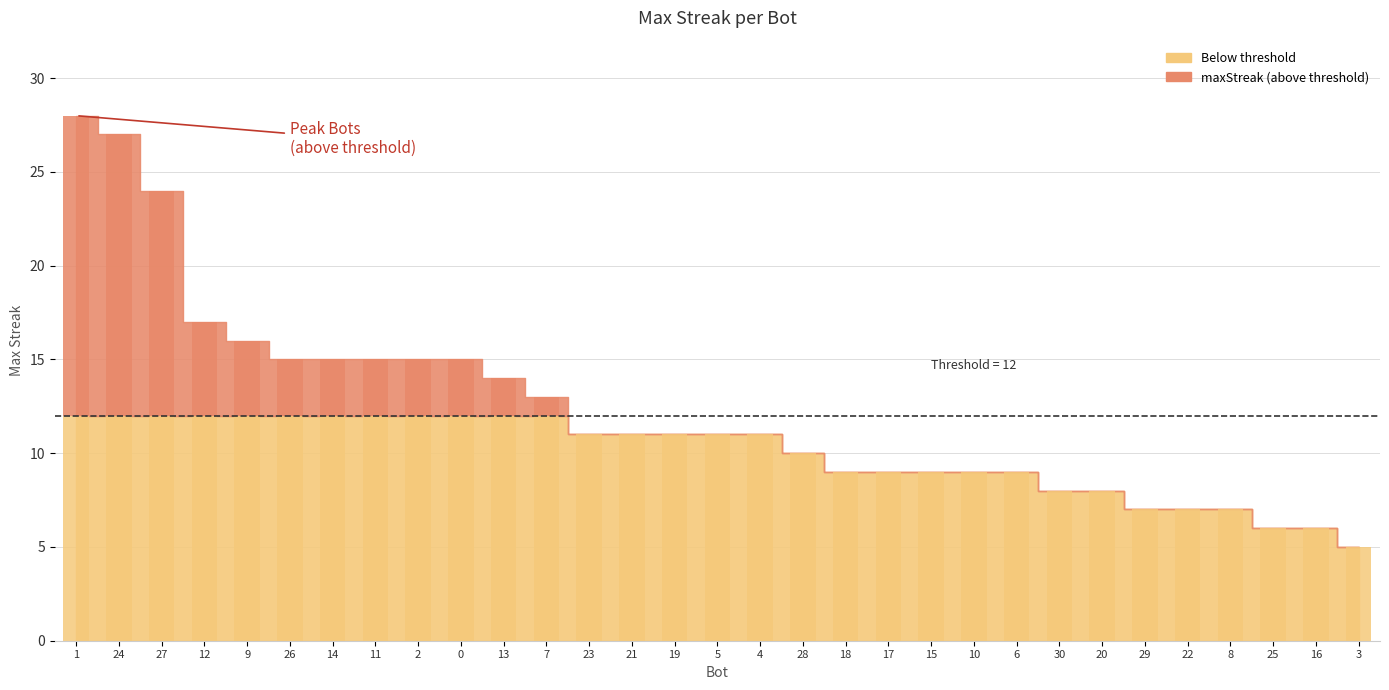

Reading left to right, list all the values displayed in this chart.

1=28	24=27	27=24	12=17	9=16	26=15	14=15	11=15	2=15	0=15	13=14	7=13	23=11	21=11	19=11	5=11	4=11	28=10	18=9	17=9	15=9	10=9	6=9	30=8	20=8	29=7	22=7	8=7	25=6	16=6	3=5